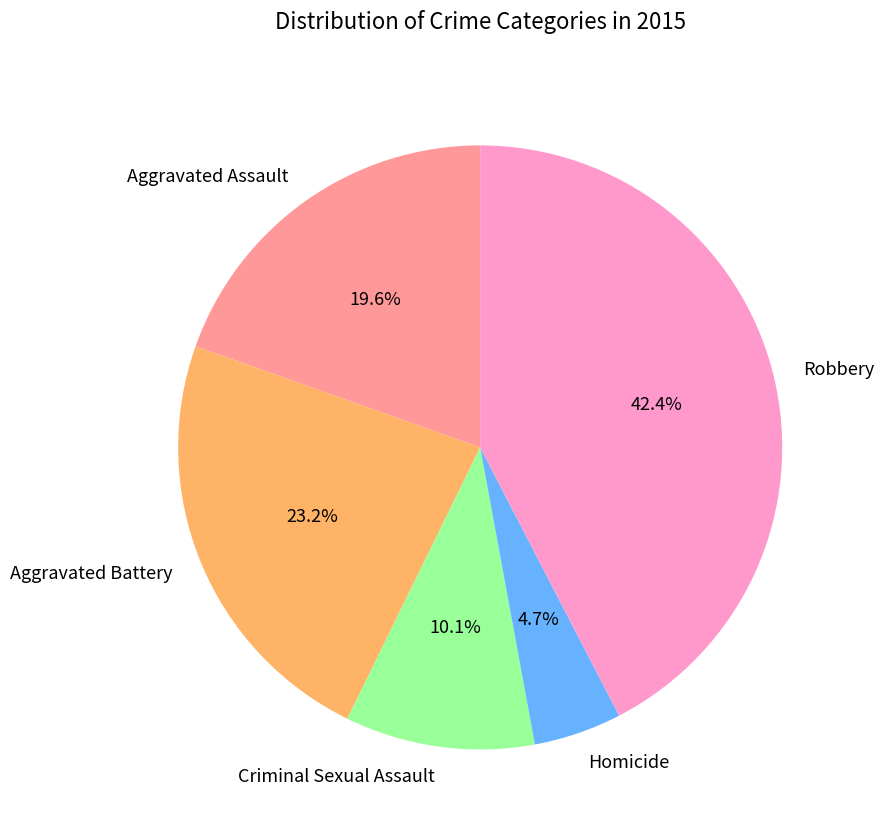

What is the smallest slice in the pie chart?

Homicide